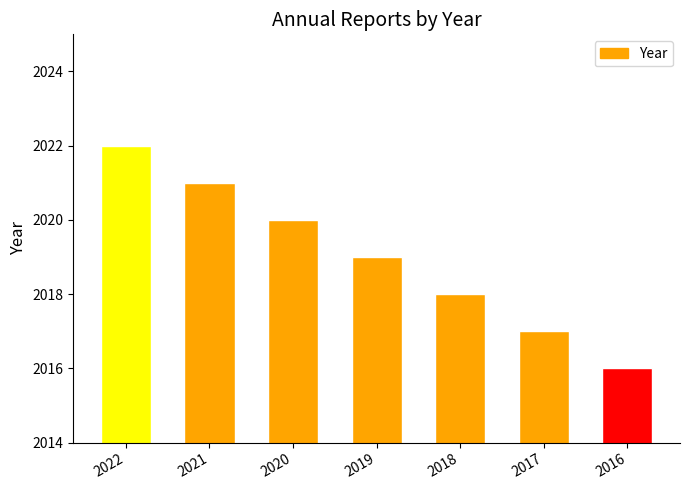

List the labels in order of value, largest first.

2022, 2021, 2020, 2019, 2018, 2017, 2016